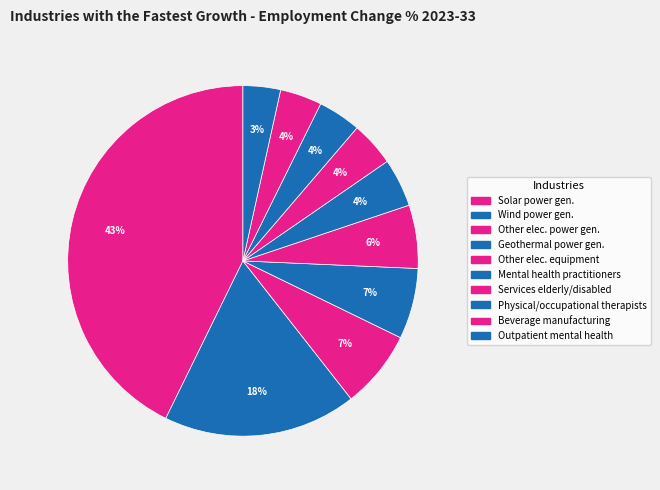

Count the number of slices in the pie.

10